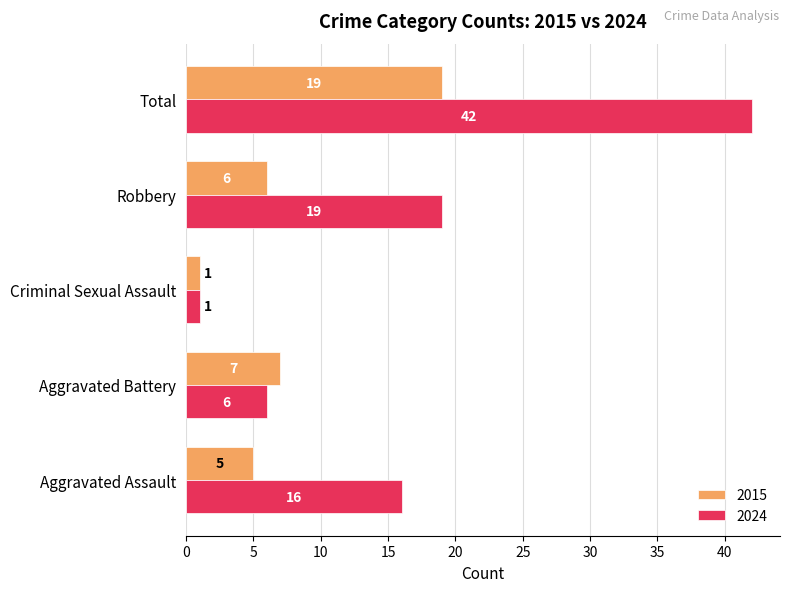

Is it true that 2024 equals 4 at Aggravated Assault?

False